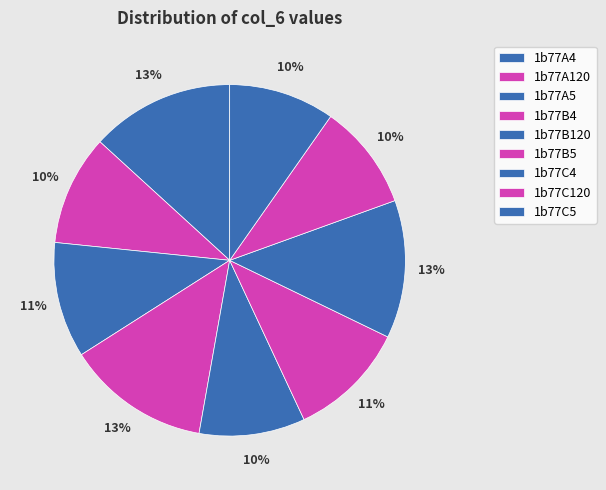

The 1b77B4 slice represents 13% of the pie. True or false?

True